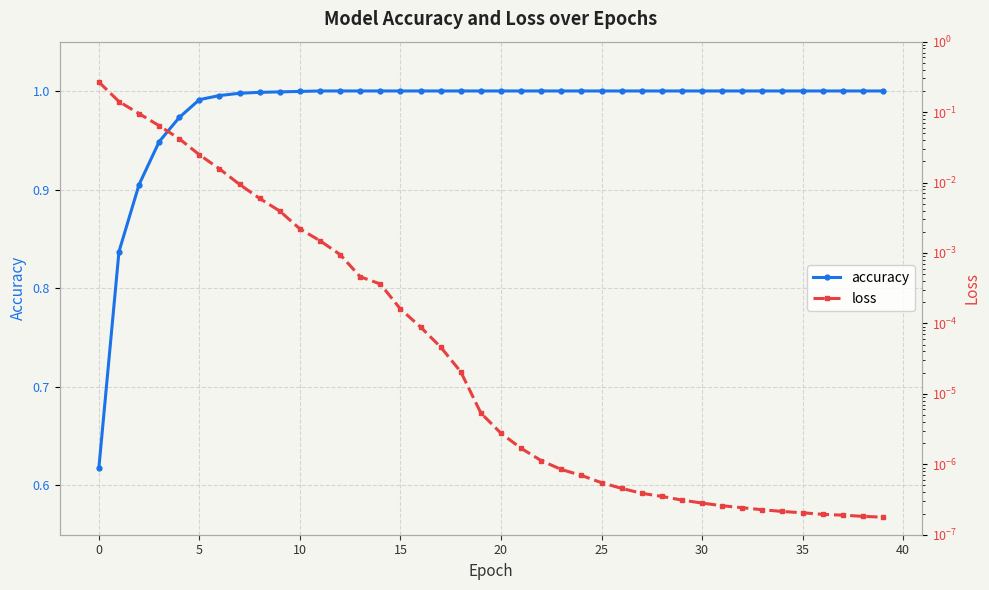

Which series has the largest total across all categories?

accuracy